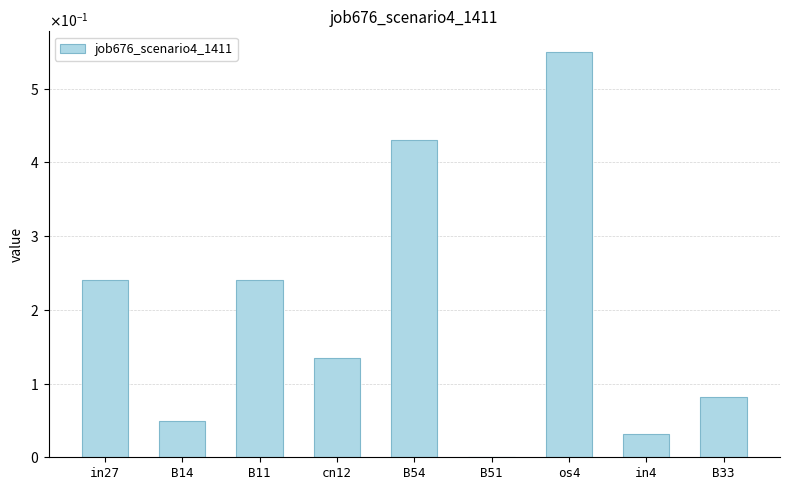

Does the chart contain stacked bars?

No